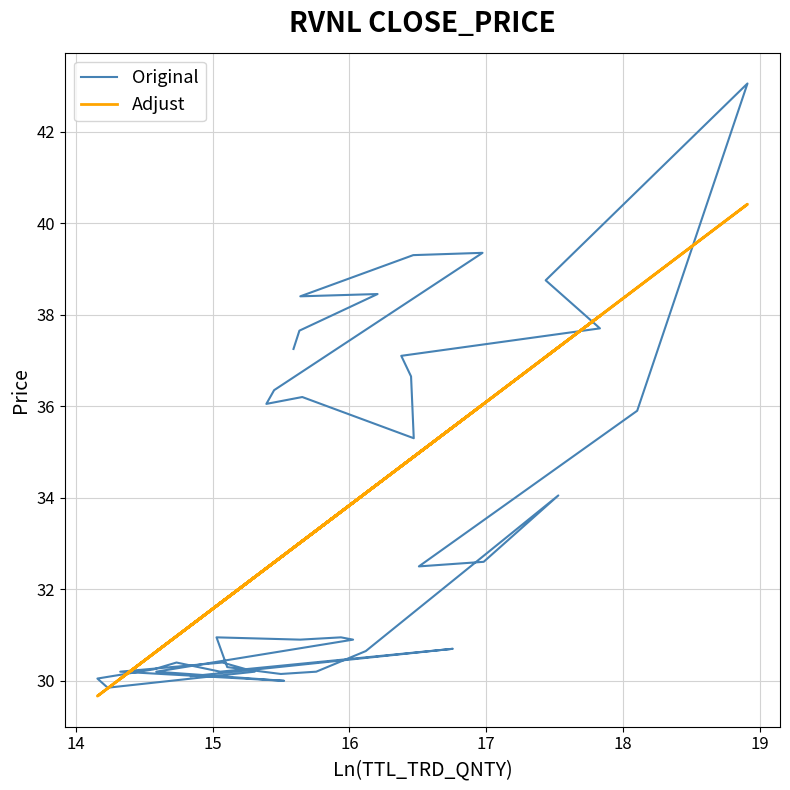

Reading left to right, what are all the values shown in this chart?

Original: 30.1	30.7	30.2	30.4	30.2	30.1	29.9	30.2	30.4	30.2	30.0	30.2	30.9	30.9	30.9	30.9	30.3	30.1	30.2	30.6	34.0	32.6	32.5	35.9	43.0	38.8	37.7	37.1	36.6	35.3	36.2	36.0	36.4	39.4	39.3	38.4	38.5	37.6	37.2
Adjust: 31.2	35.5	31.7	31.0	30.6	29.7	29.8	32.3	31.7	30.0	32.8	30.6	33.9	33.7	33.0	31.6	31.8	32.7	33.3	34.1	37.3	36.1	35.0	38.6	40.4	37.1	38.0	34.7	34.9	34.9	33.1	32.5	32.6	36.0	34.9	33.0	34.3	33.0	32.9